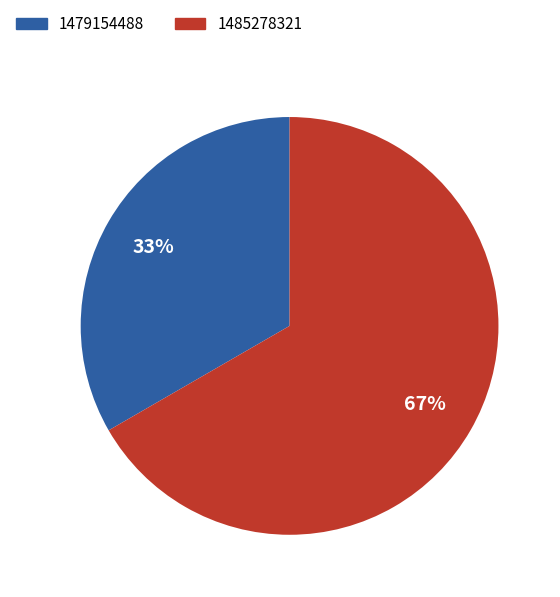

To the nearest percent, what is the average slice percentage?

50%